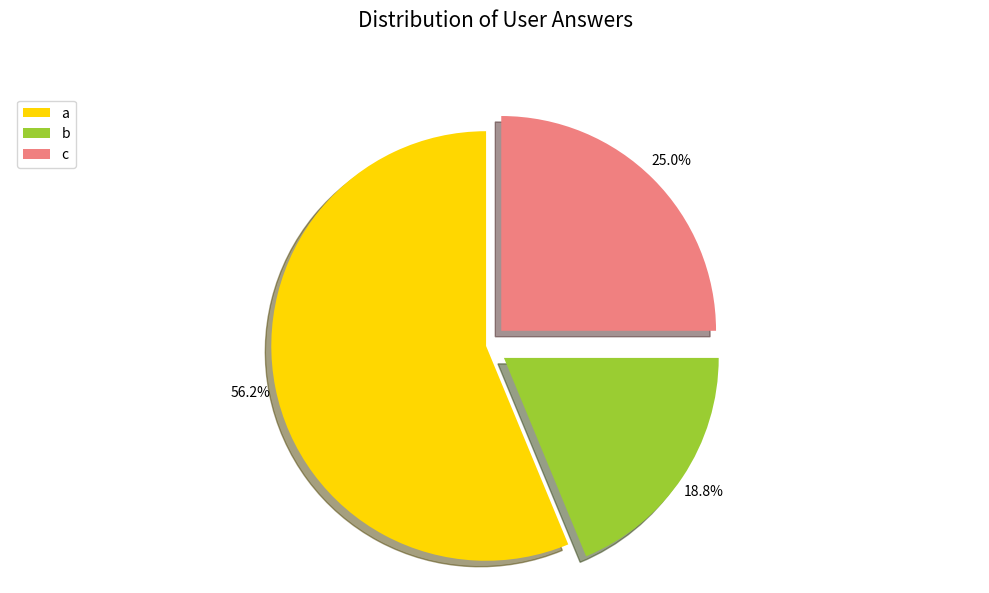

Which slice is the smallest?

b